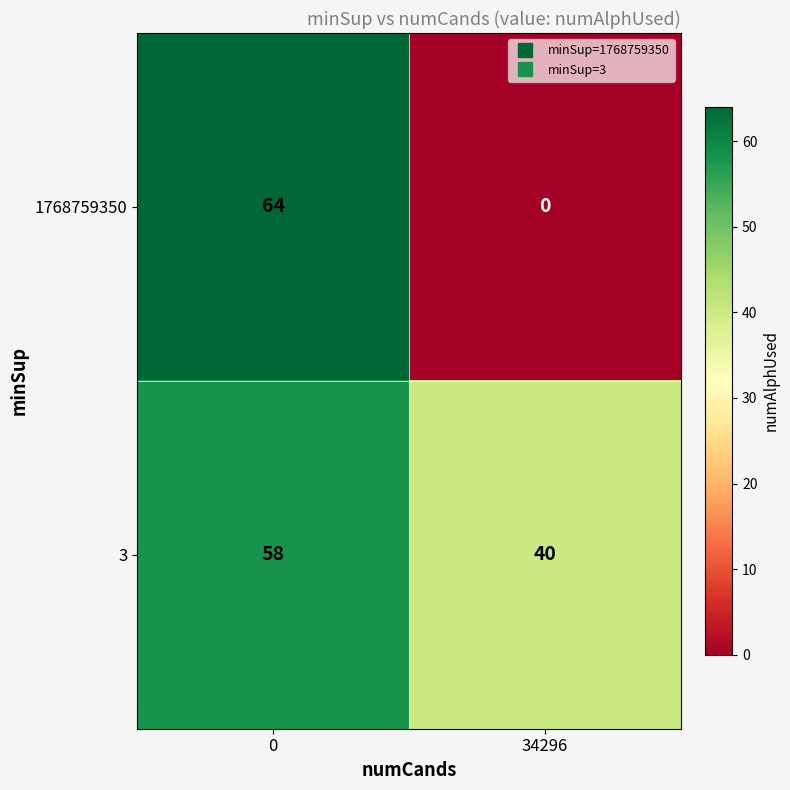

How many data points does each series have?

2